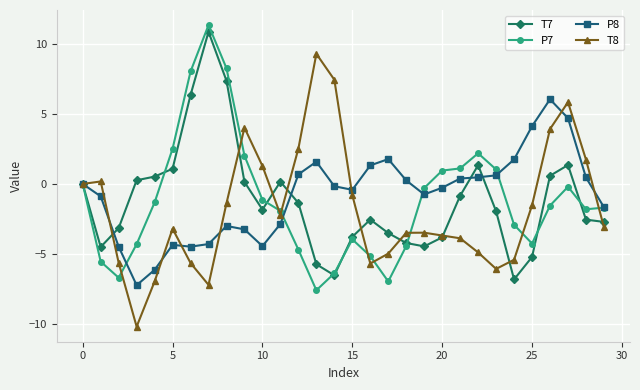

What is the minimum value for P7?

-7.6